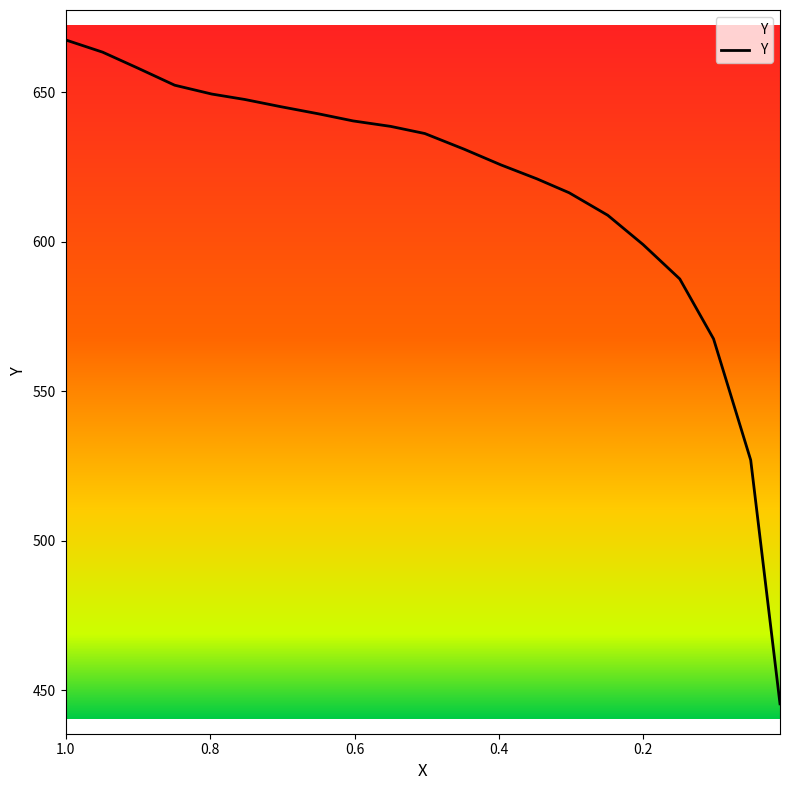

Does the chart have visible grid lines?

No